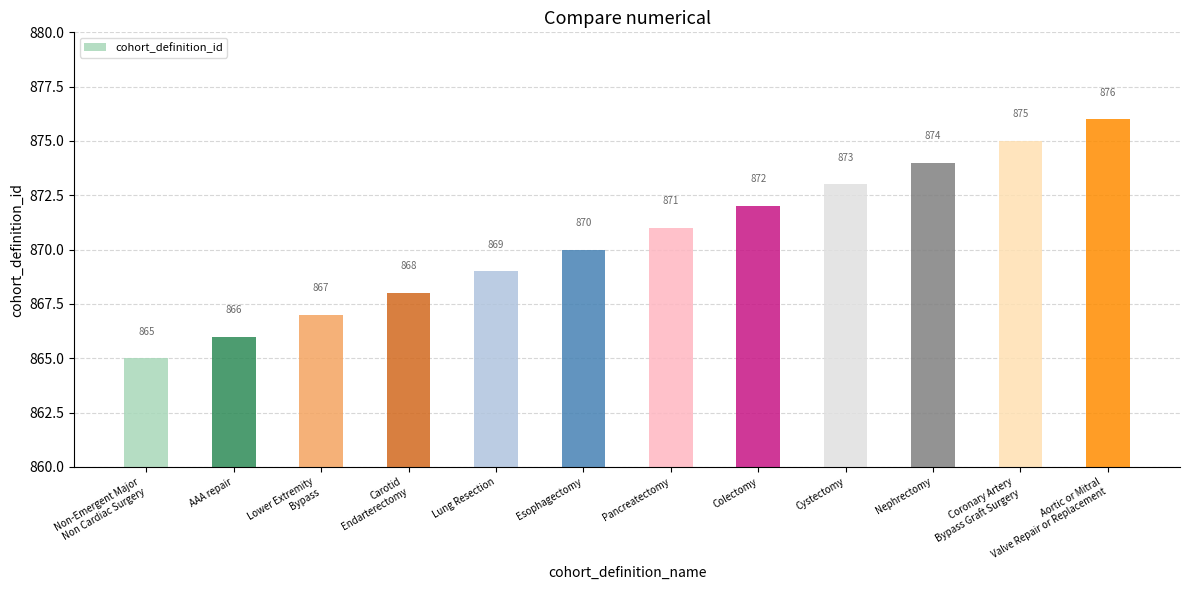

Count the number of categories in the chart.

12